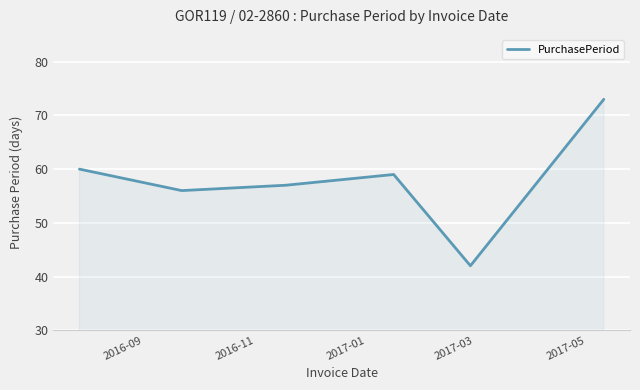

What is the minimum value shown in the chart?

42